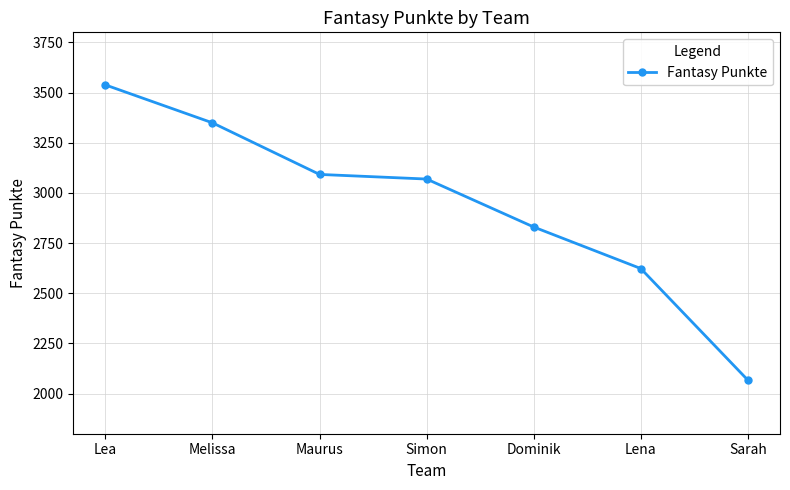

List the labels in order of value, largest first.

Lea, Melissa, Maurus, Simon, Dominik, Lena, Sarah